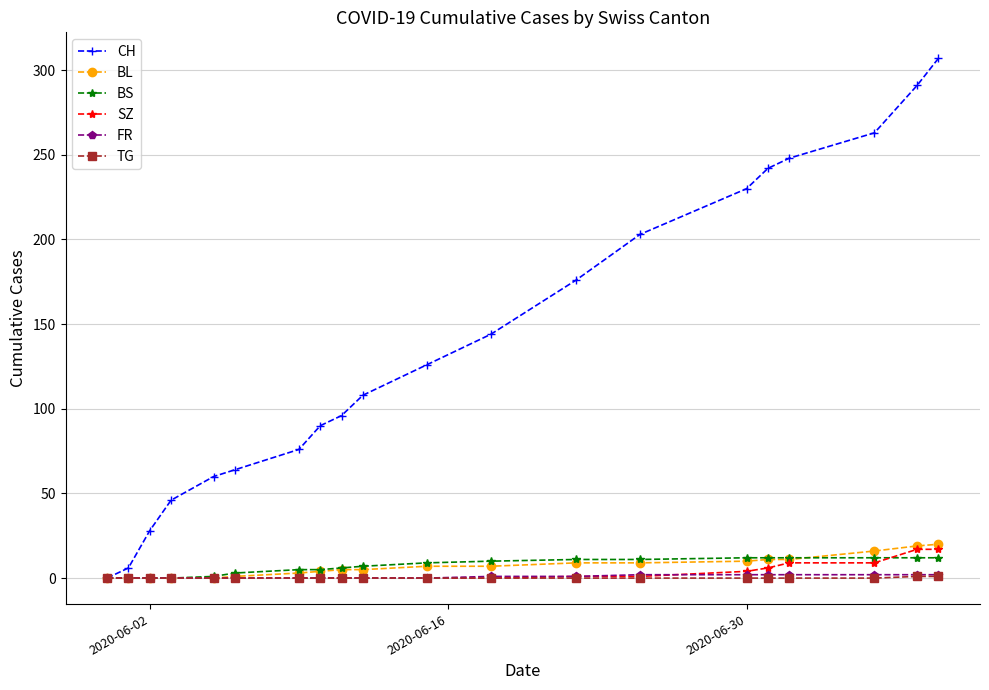

Which series has the largest total across all categories?

CH